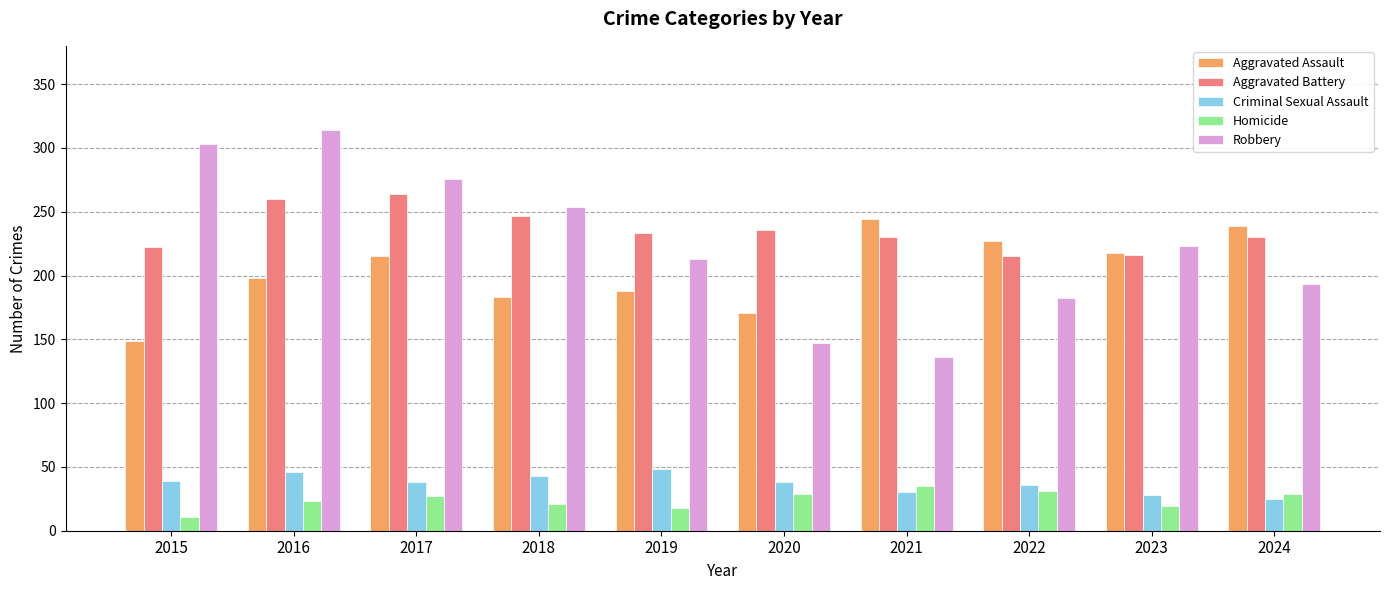

Is it true that Robbery equals 198 at 2021?

False